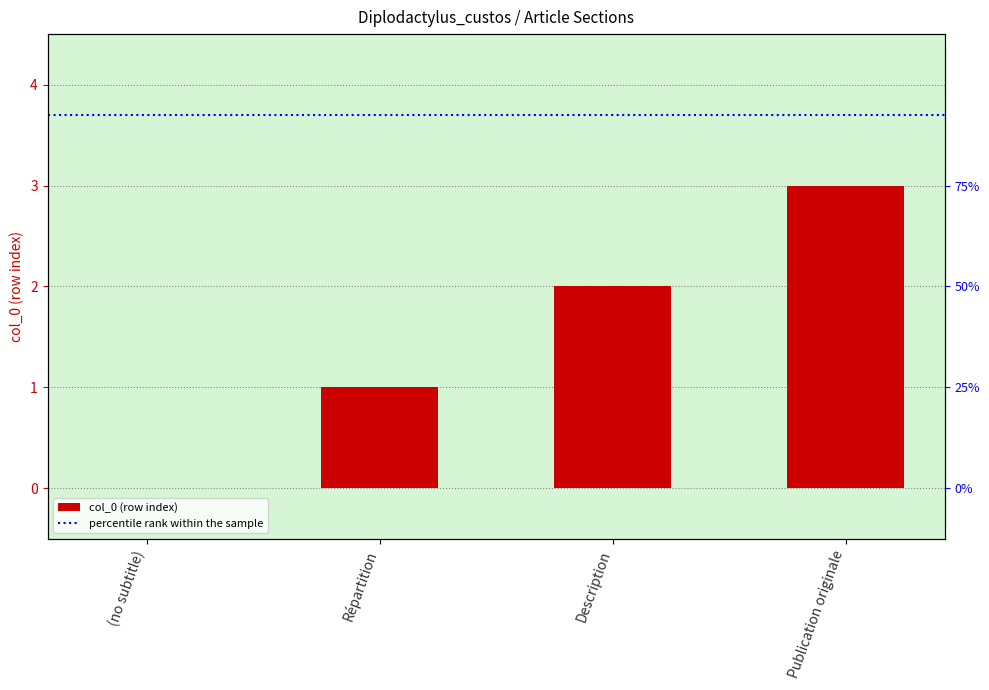

How many values exceed 2?

1